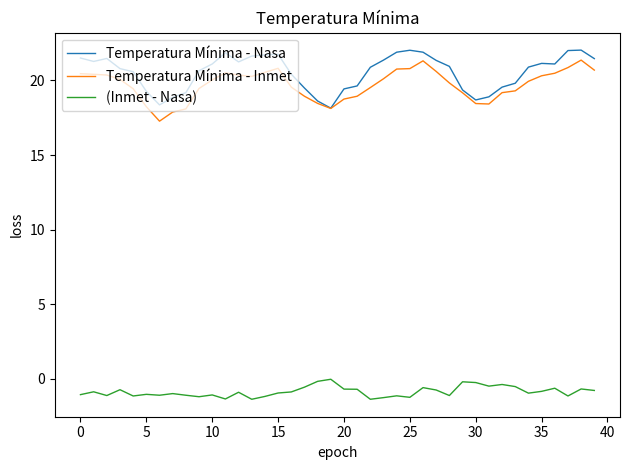

What is the minimum value for Temperatura Mínima - Inmet?

17.3